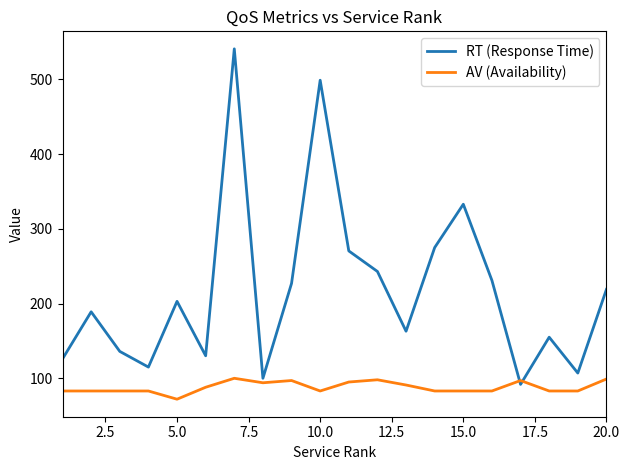

How many lines are shown in the chart?

2